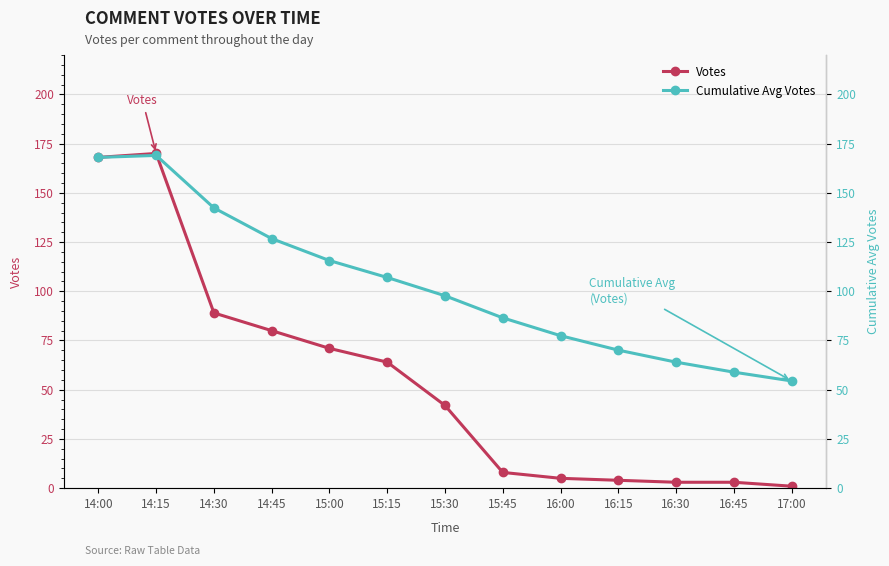

How many categories are shown in the chart?

13